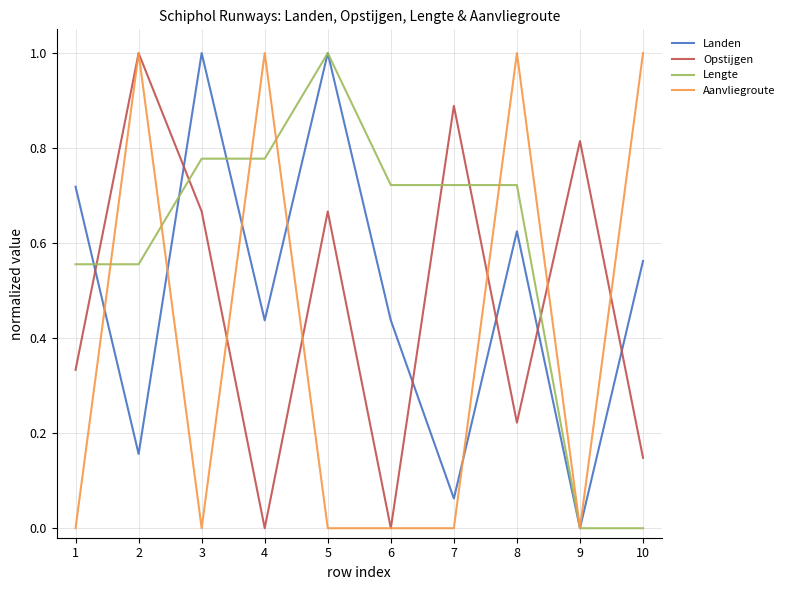

Between 1 and 3, which series saw the biggest shift?

Opstijgen